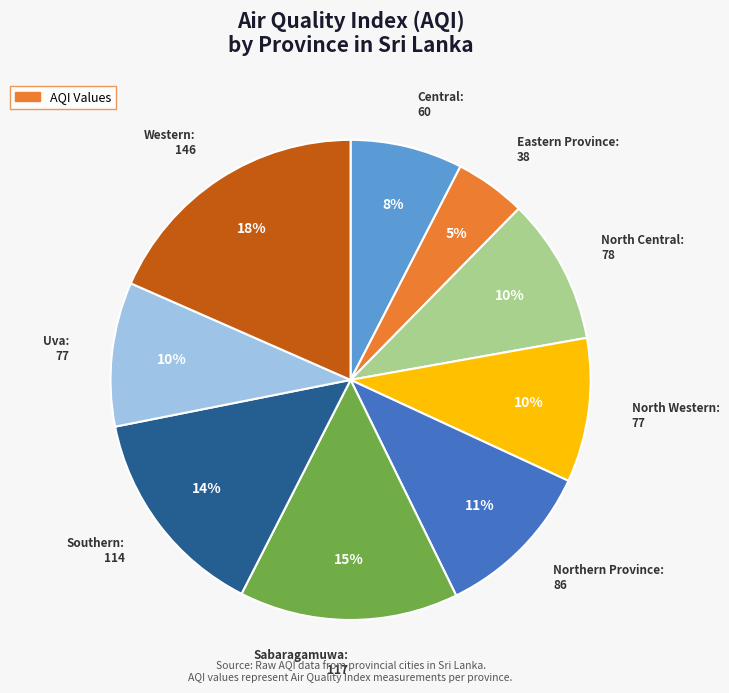

Is there a majority slice in this chart?

No